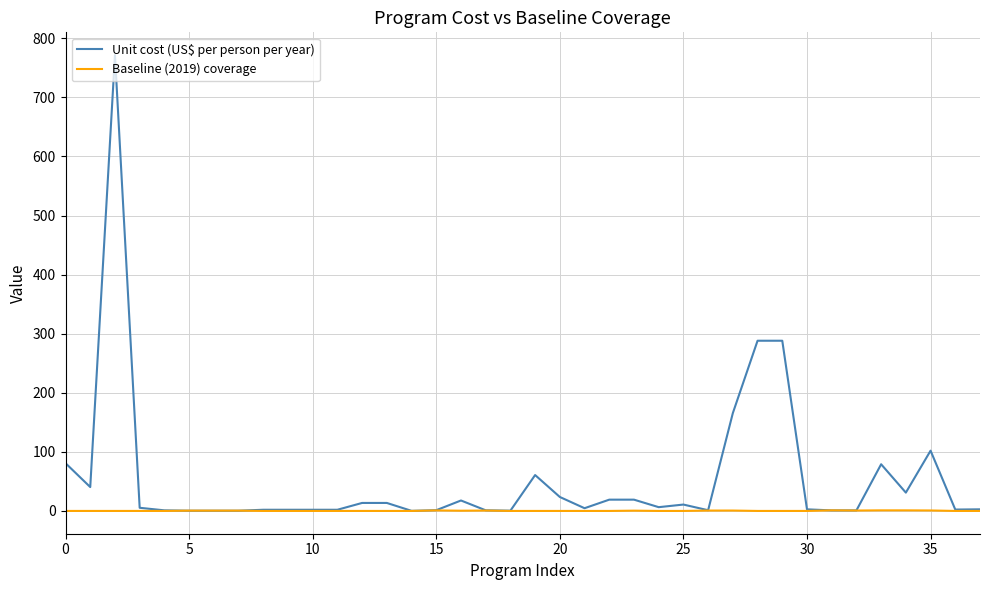

Which series has the largest total across all categories?

Unit cost (US$ per person per year)